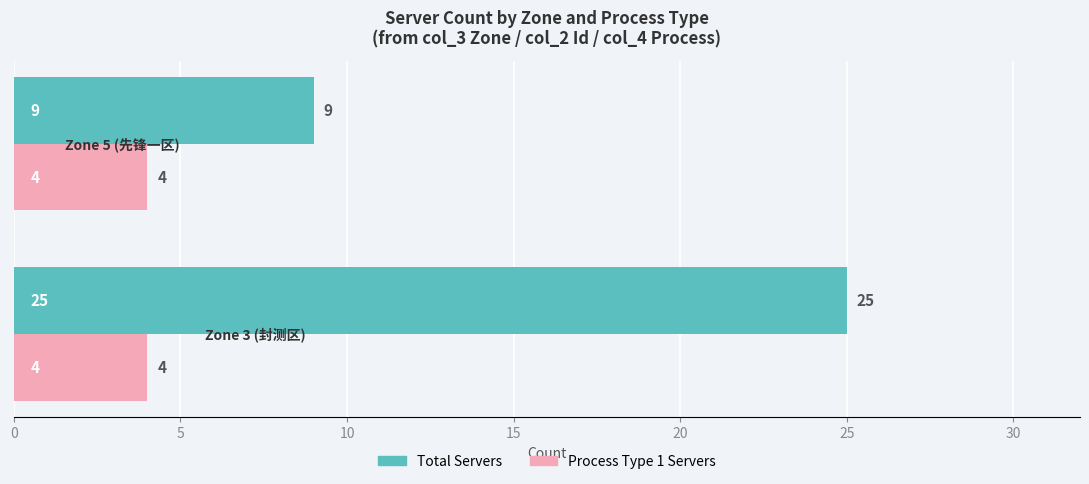

What is the lowest value of the Total Servers series?

9